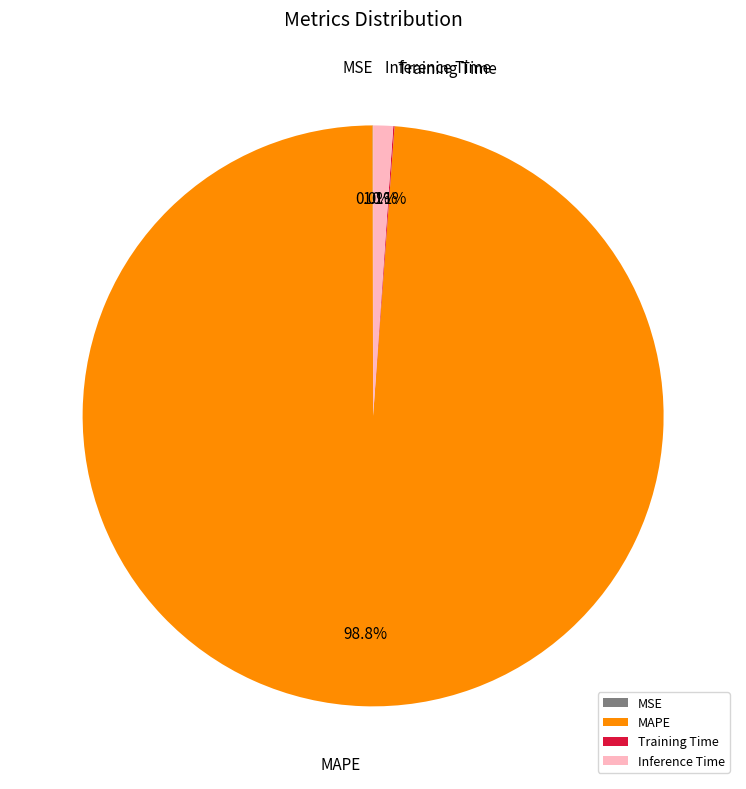

Is there any slice that represents more than half of the pie?

Yes